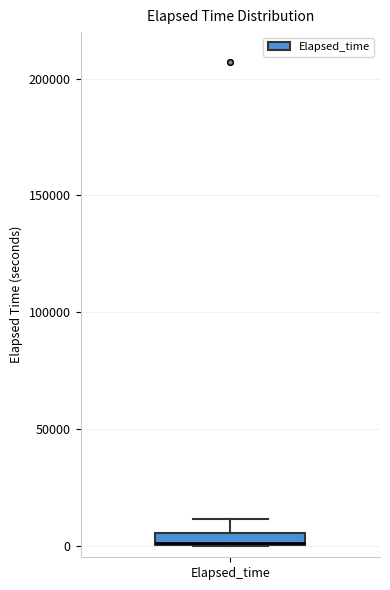

Where is the upper edge of the box for Elapsed_time on the y-axis? The values are not printed on the chart, so give them approximately, as read against the axis.

5000